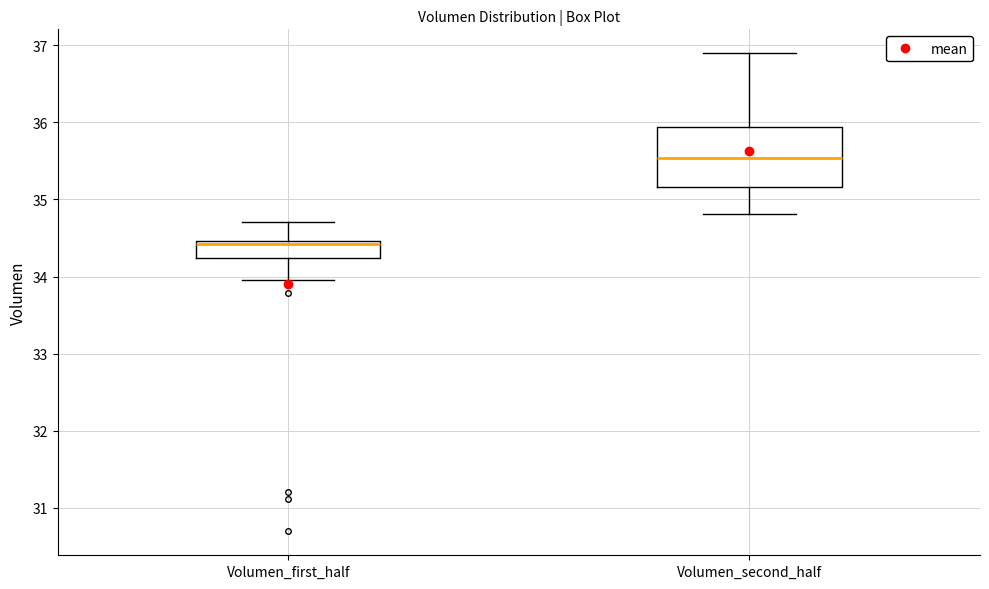

Comparing the boxes themselves (not the whiskers), which one is the tallest?

Volumen_second_half